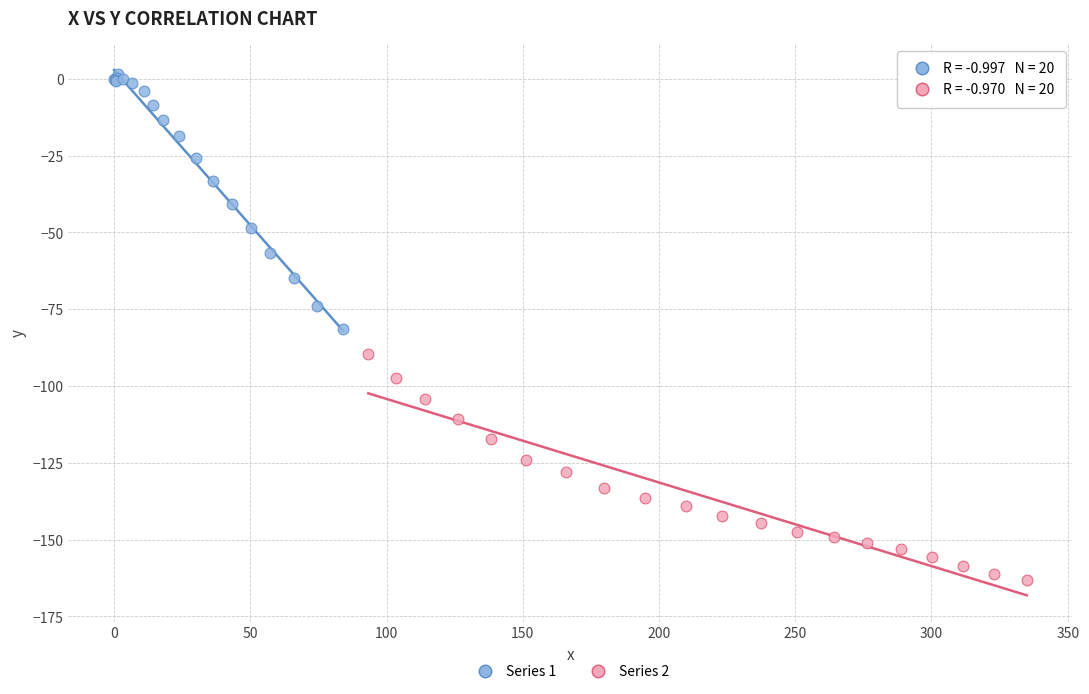

Which series has the largest Y range (max minus min)?

Series 1